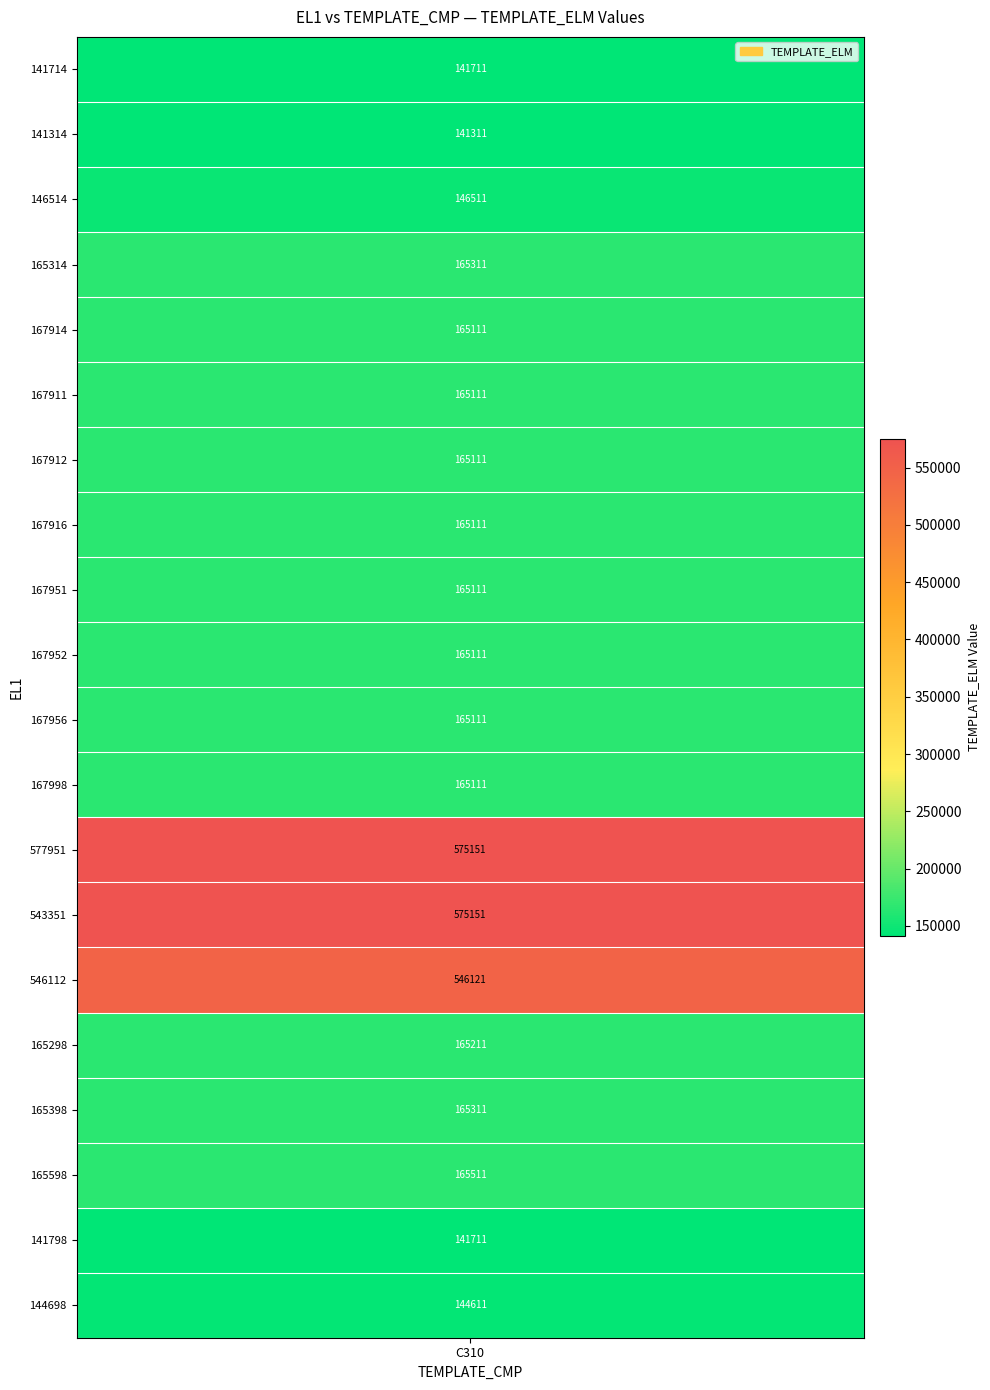

What is the difference between the maximum and minimum values?

433840